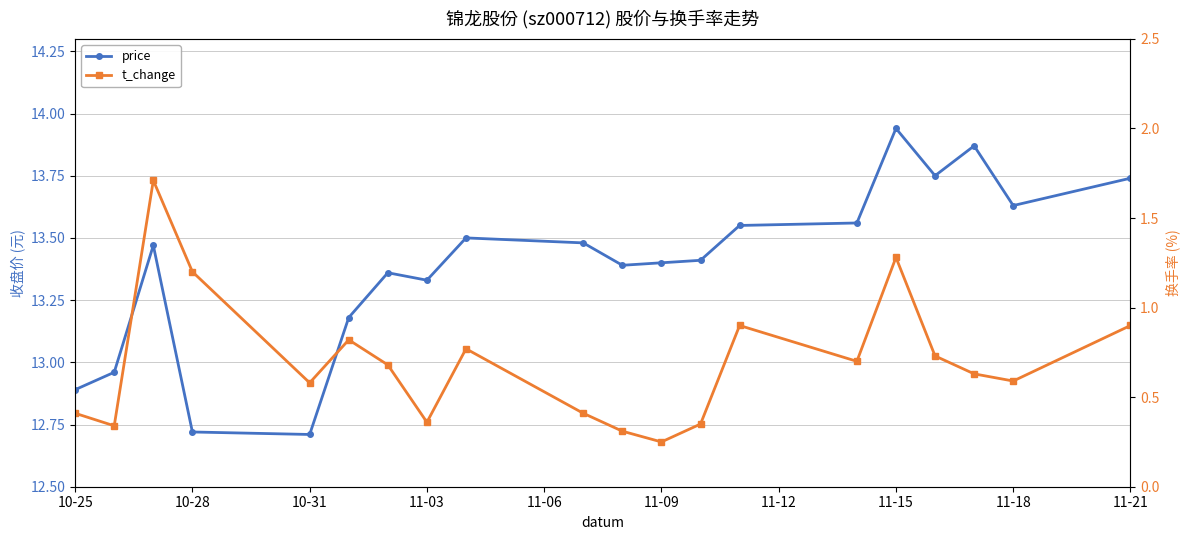

What is the spread (max minus min) of values at 10-25?

12.5